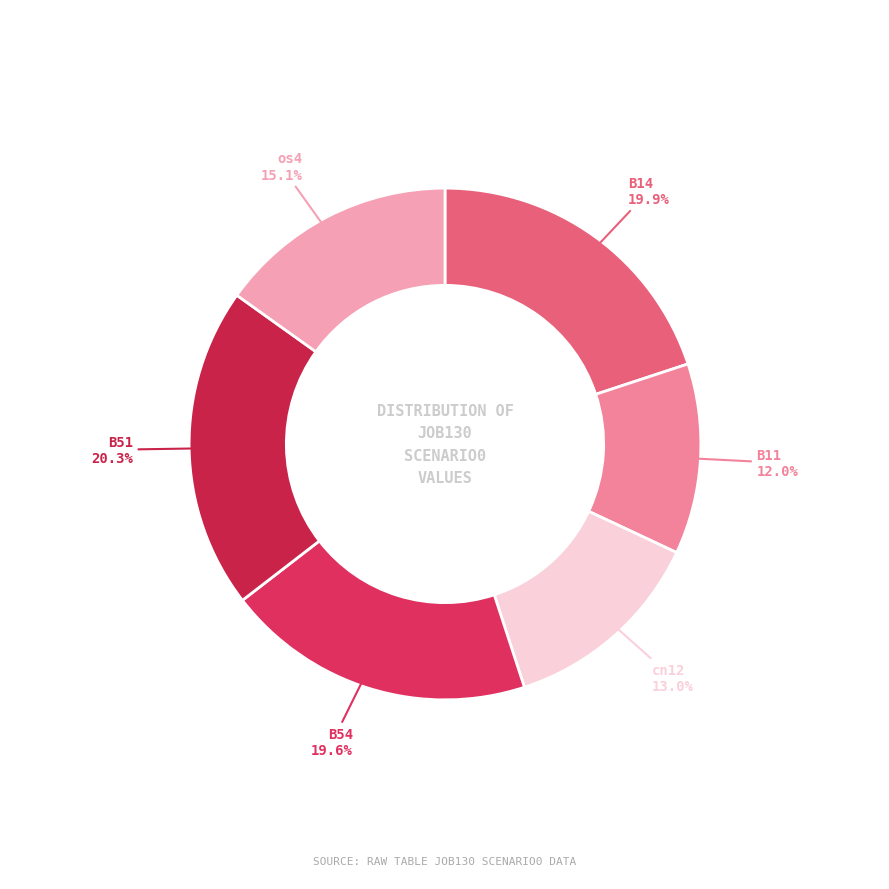

How many slices are in this pie chart?

6